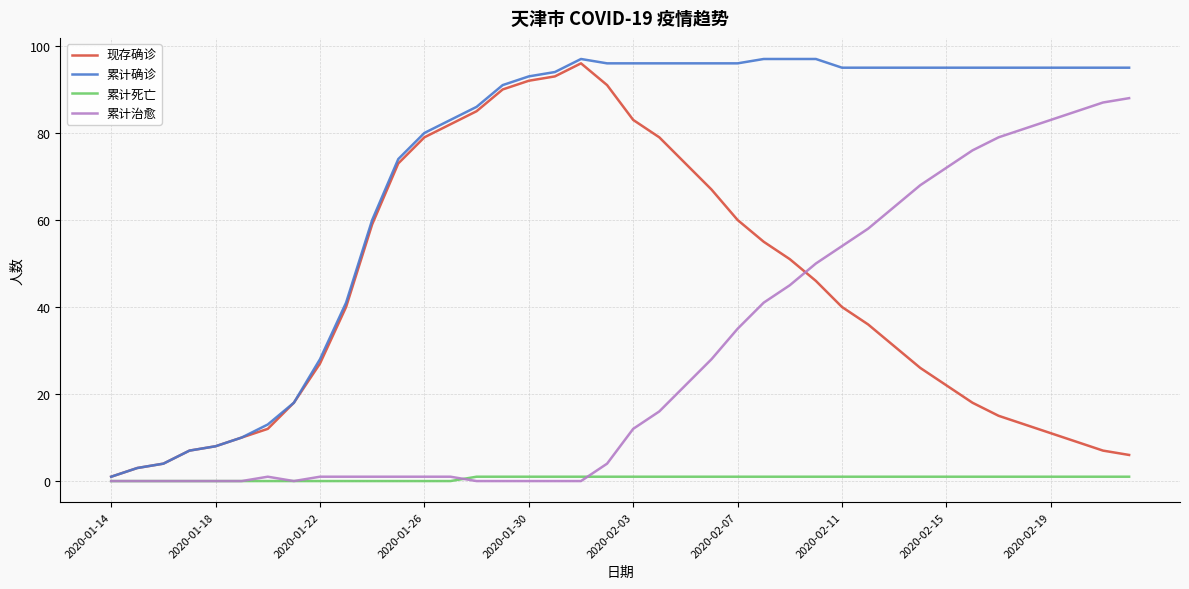

What is the maximum value shown in the chart?

97